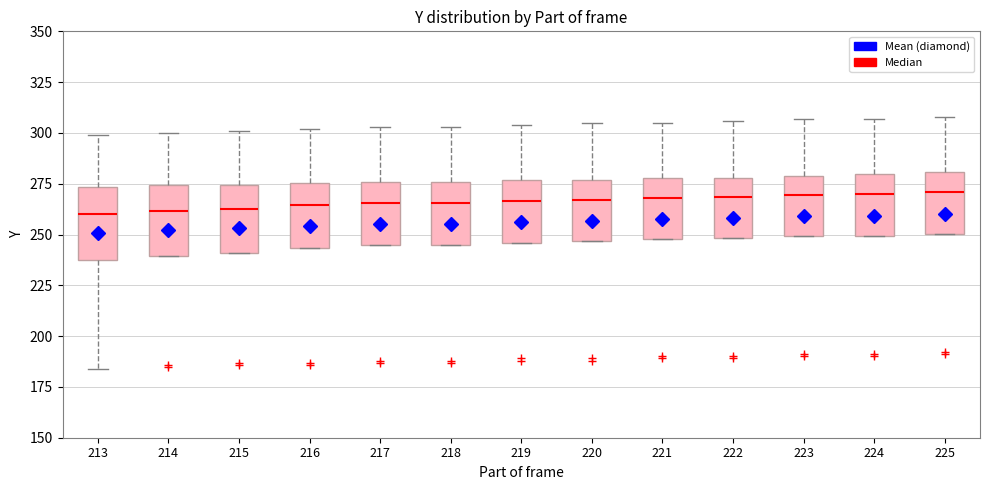

Where is the lower edge of the box at x = 216 on the y-axis? The values are not printed on the chart, so give them approximately, as read against the axis.

245